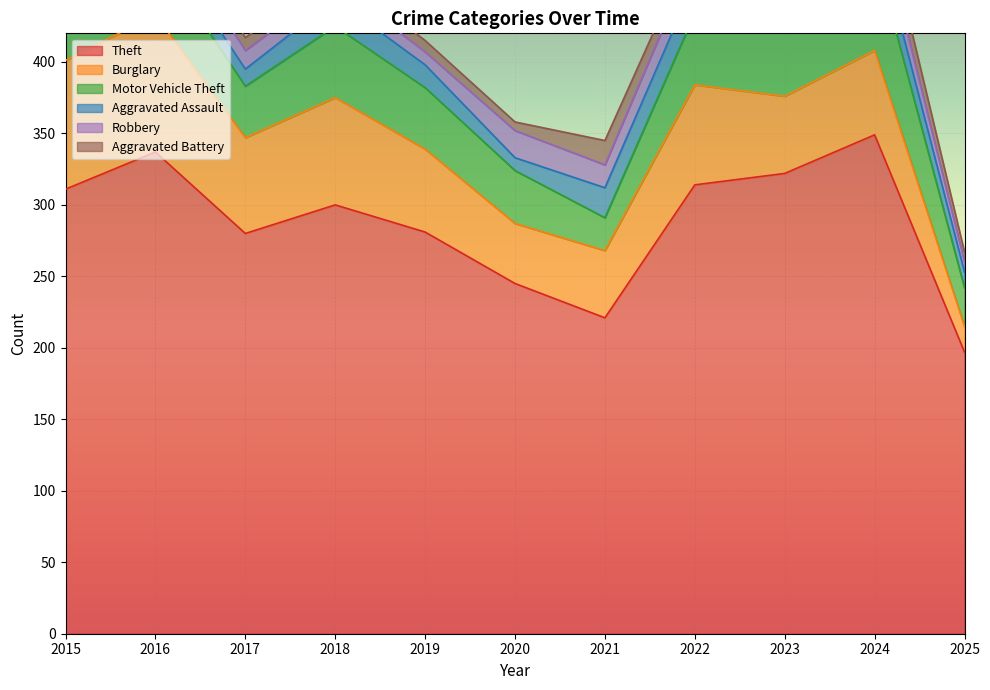

Between 2021 and 2025, which is larger?

2021